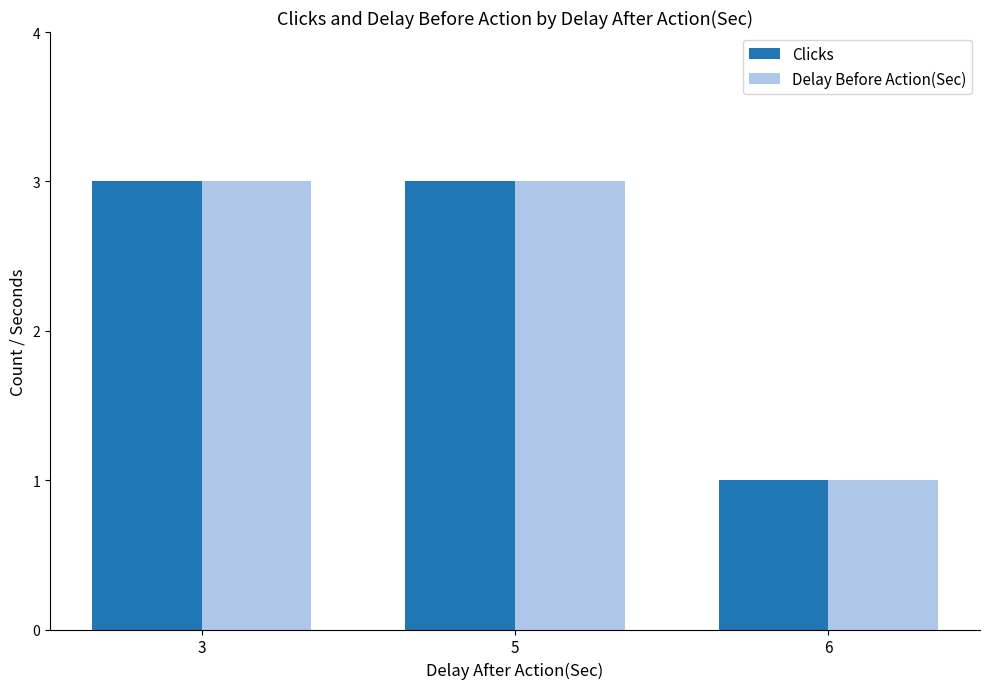

What is the value of the Clicks bar at the 3rd from the left?

1